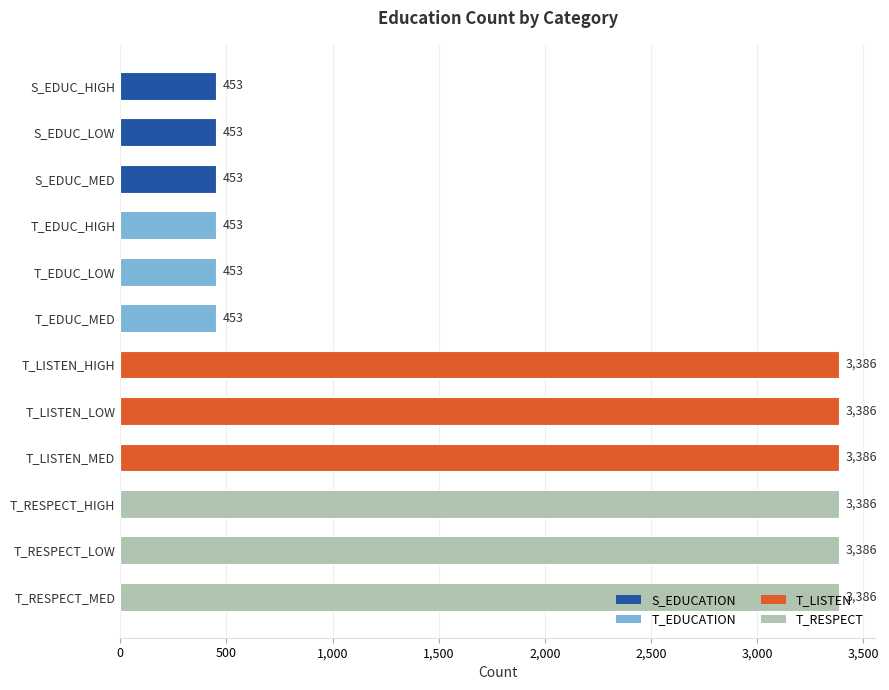

True or false: the data shows 1729 at T_RESPECT_HIGH.

False